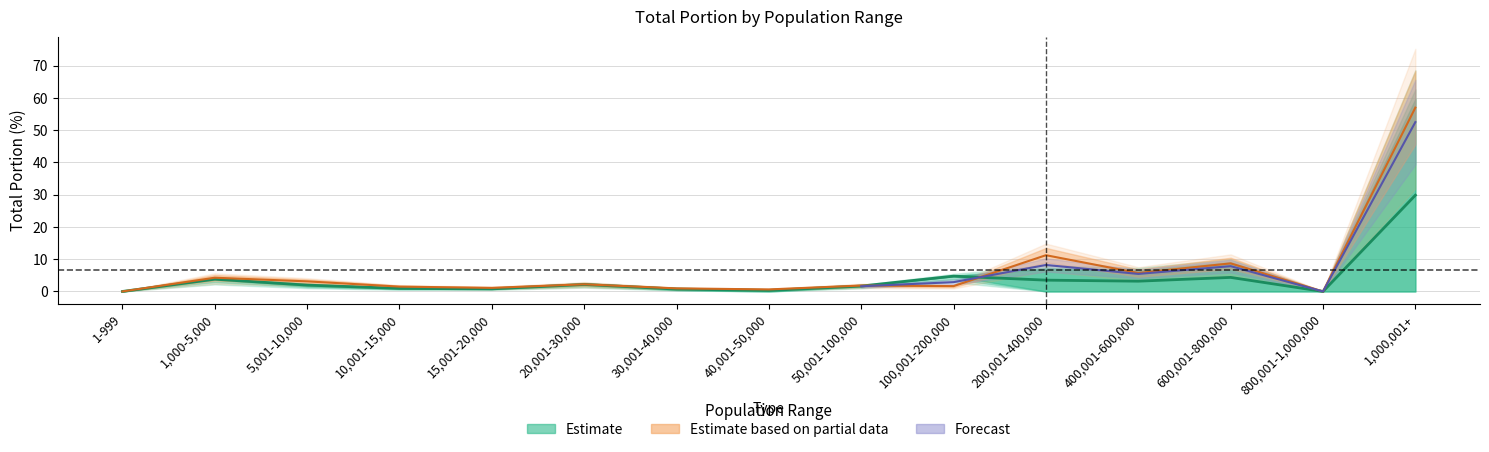

Which has a higher value, 100,001-200,000 or 30,001-40,000?

100,001-200,000